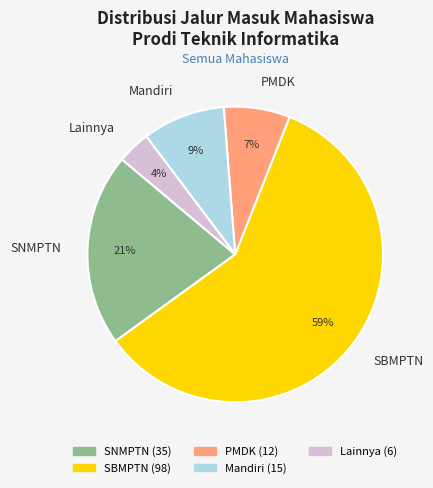

The SBMPTN slice represents 5% of the pie. True or false?

False